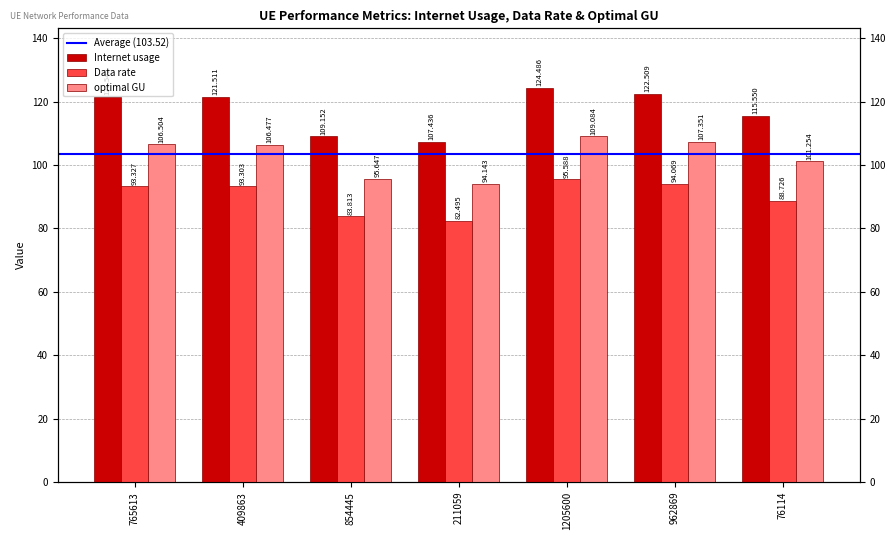

What is the difference between the optimal GU values at 854445 and 765613?

10.9